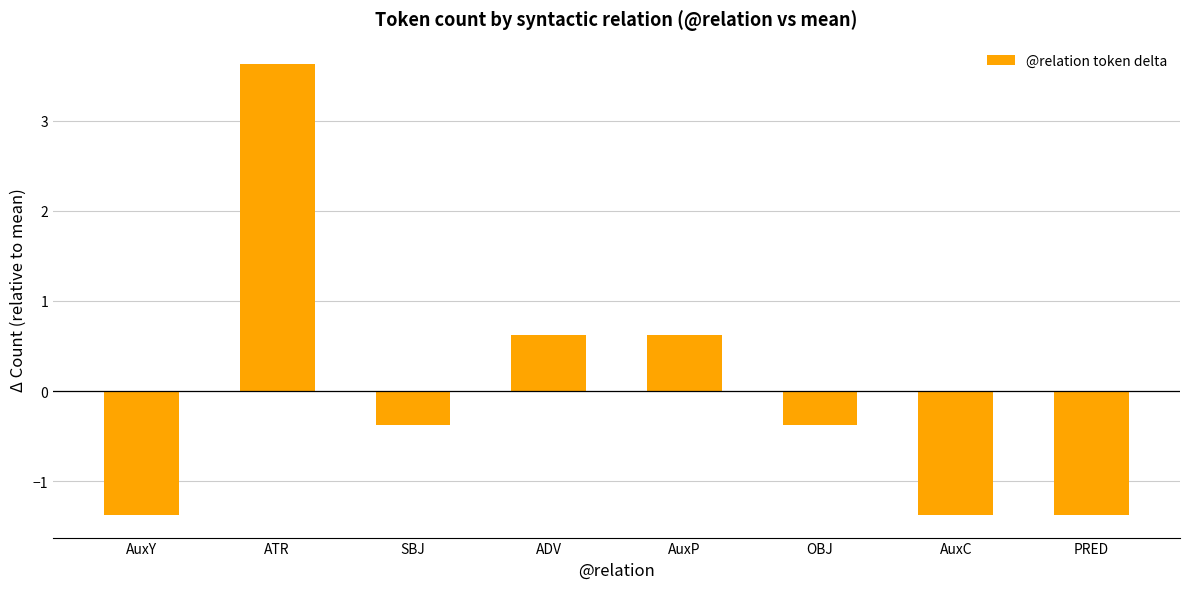

What is the minimum value shown in the chart?

-1.4